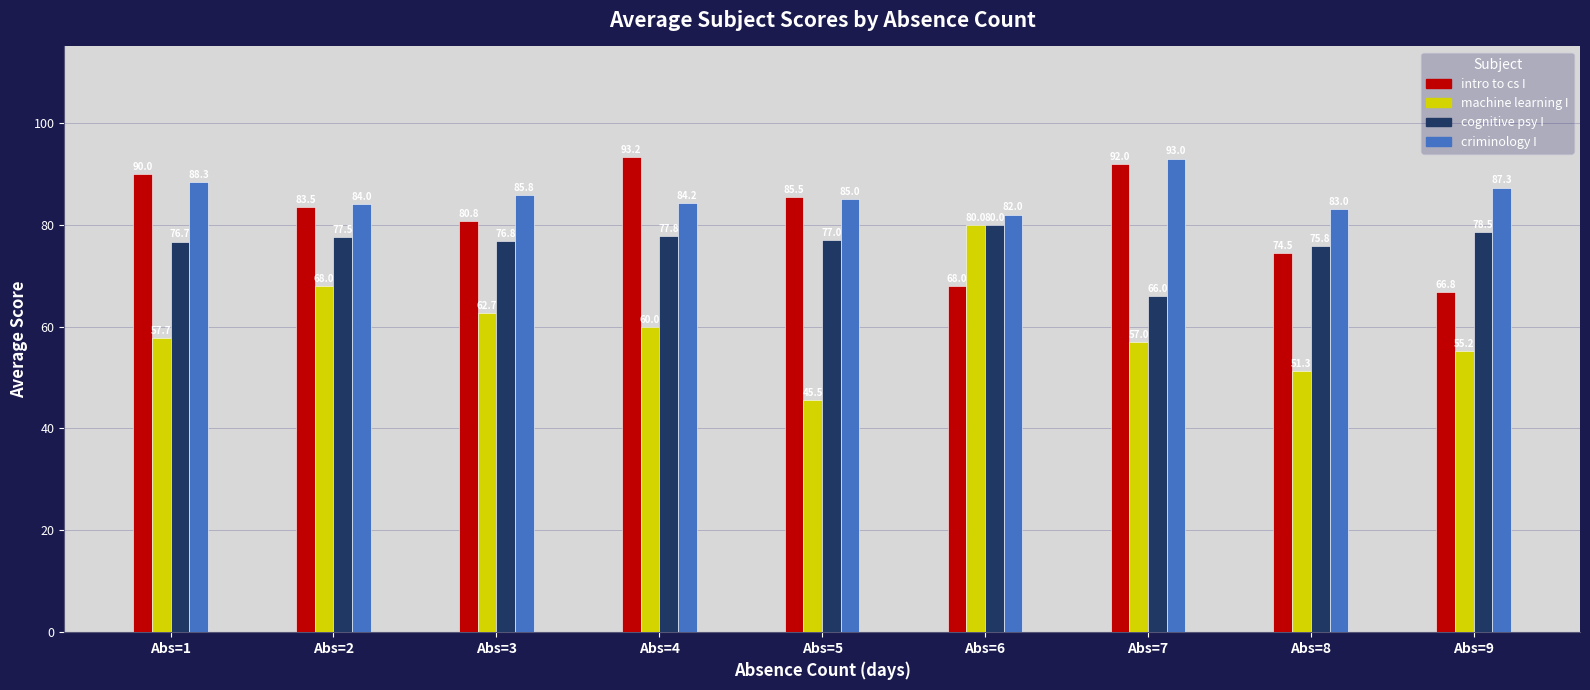

What is the approximate value of cognitive psy I at Abs=3?

76.8